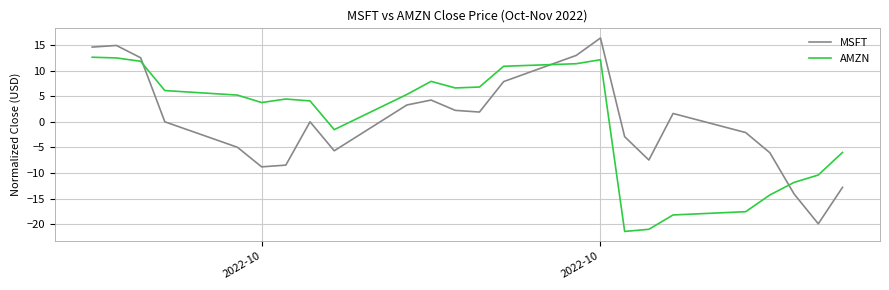

Rank the series by their maximum value, from lowest to highest.

AMZN, MSFT